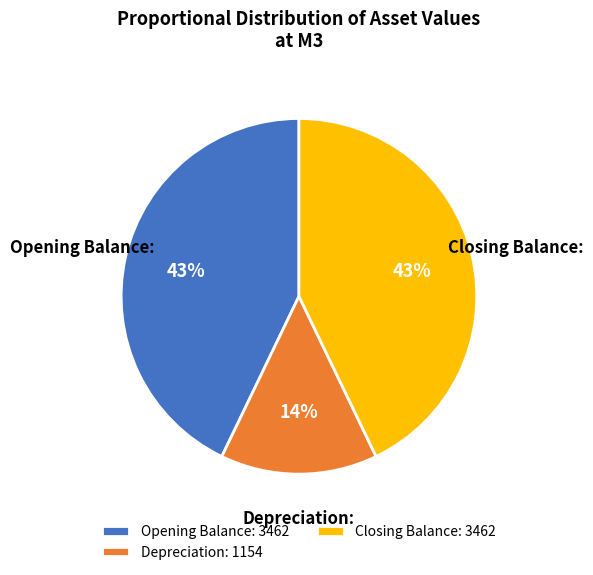

What is the ratio of the value at Depreciation to the value at Opening Balance?

0.3